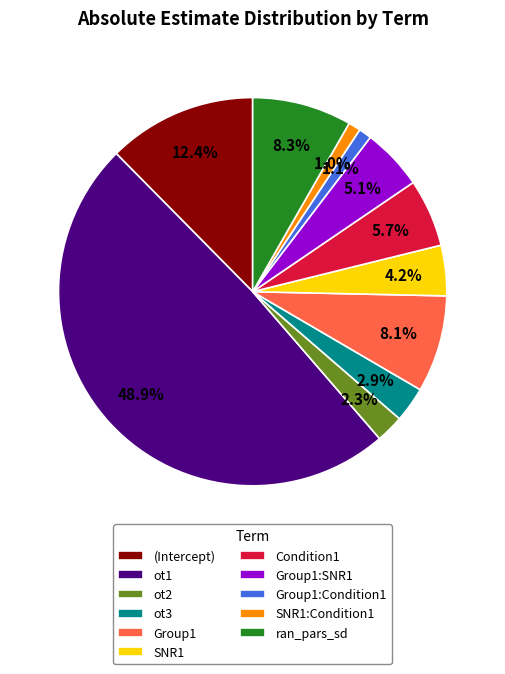

What is the ratio of the value at Group1:Condition1 to the value at ot2?

0.5